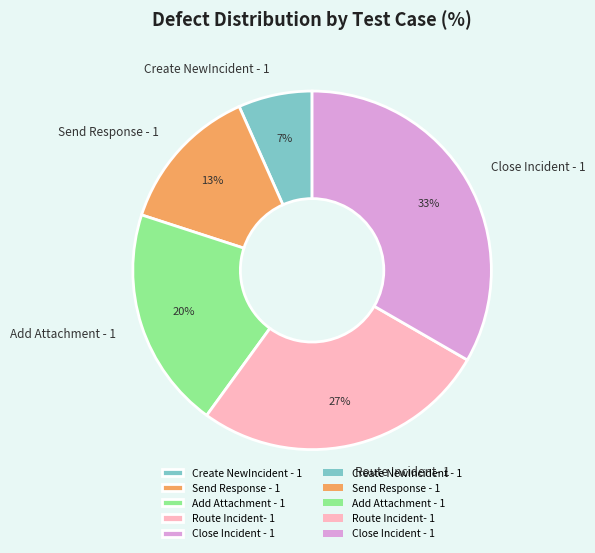

Between Send Response - 1 and Close Incident - 1, which is larger?

Close Incident - 1